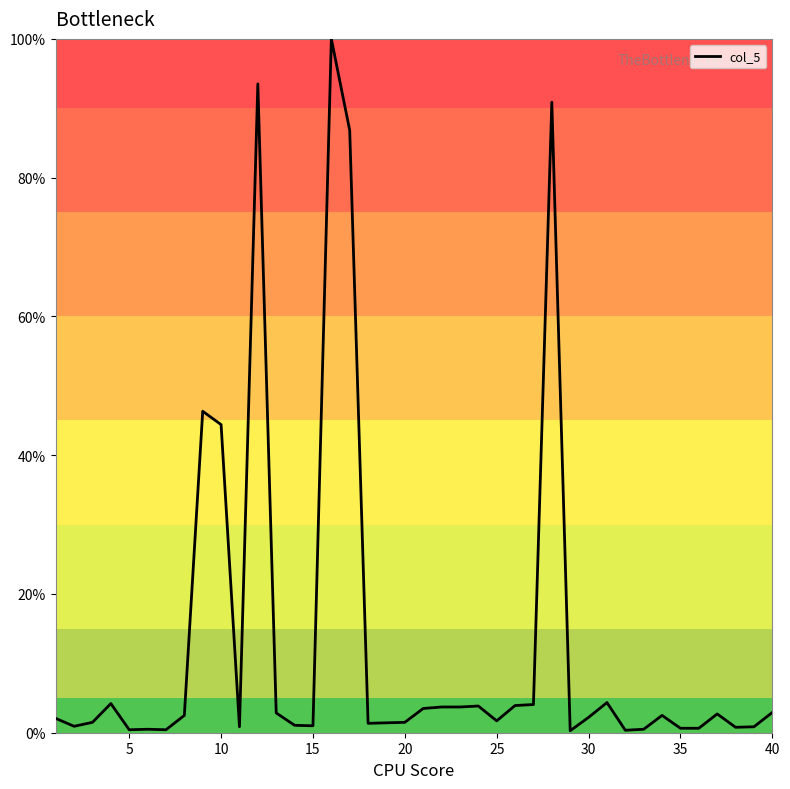

What is the difference between the maximum and minimum values?

99.7